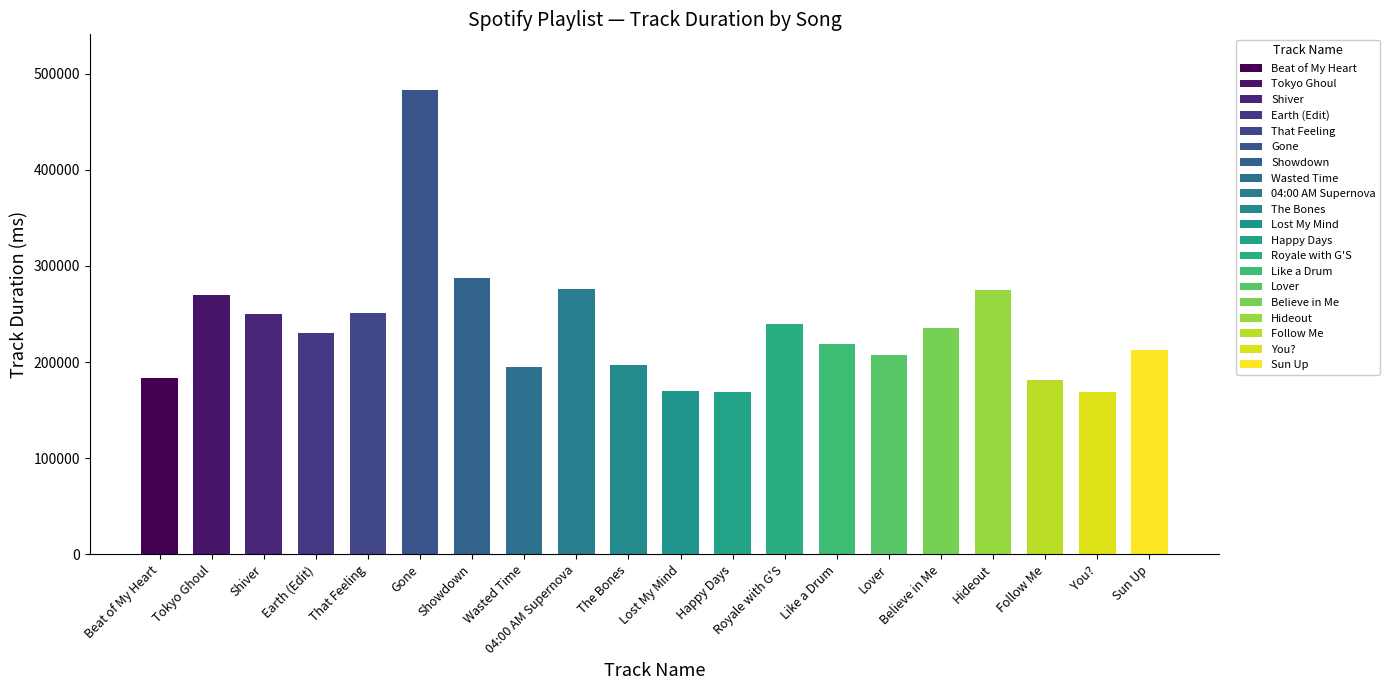

What is the sum of all values?

4701318